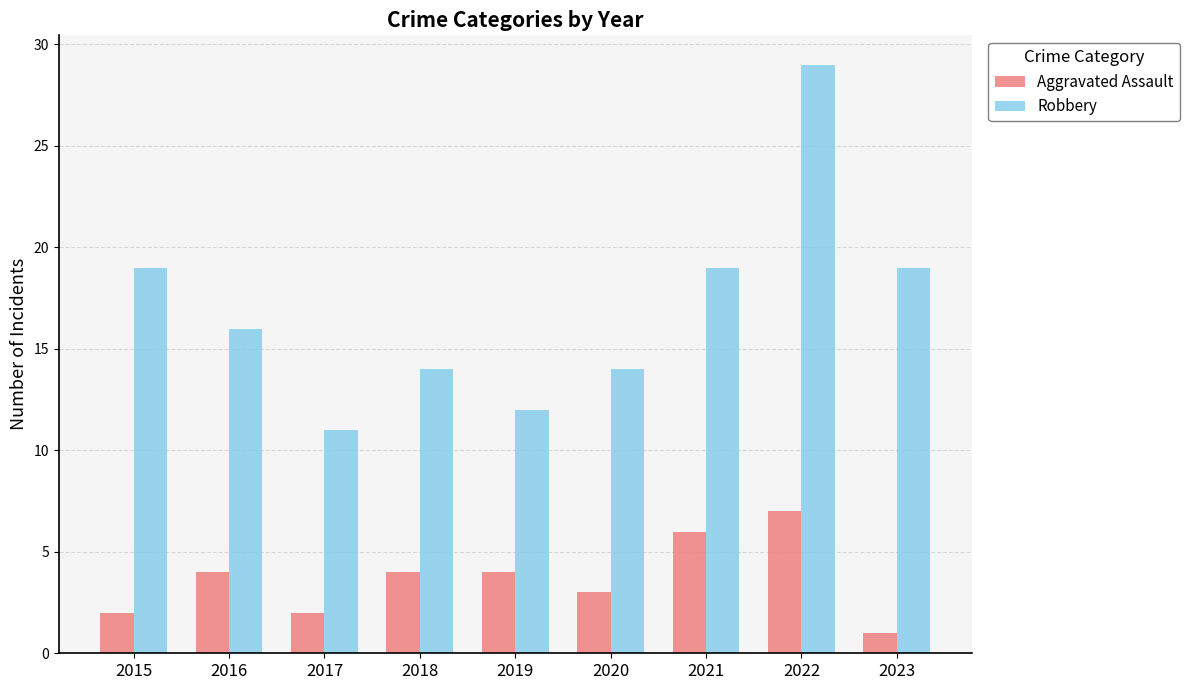

What is the difference between the Robbery values at 2021 and 2018?

5